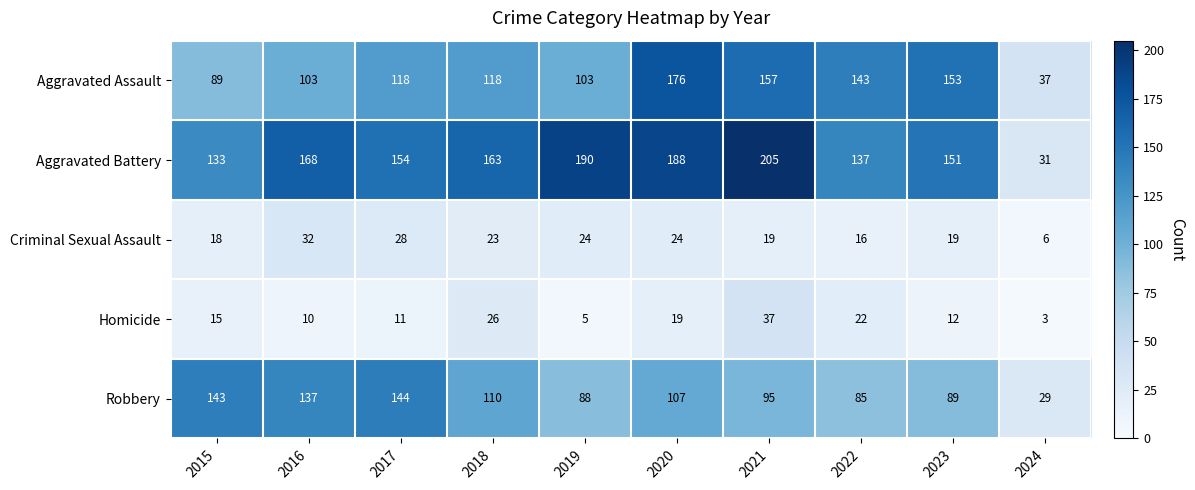

Which category has the highest value in the Robbery series?

2017